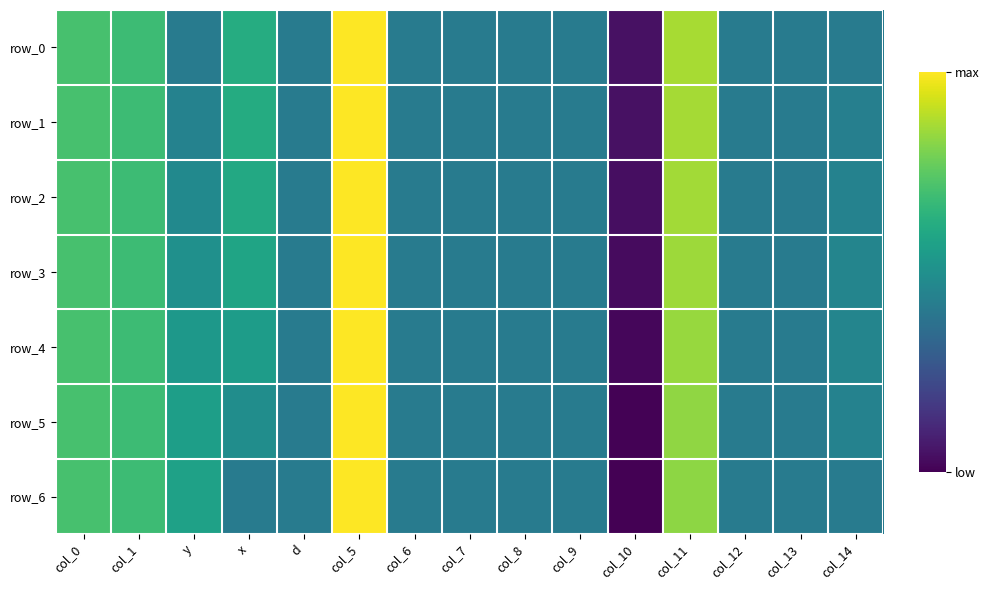

How many positive values does the row_2 series have?

11